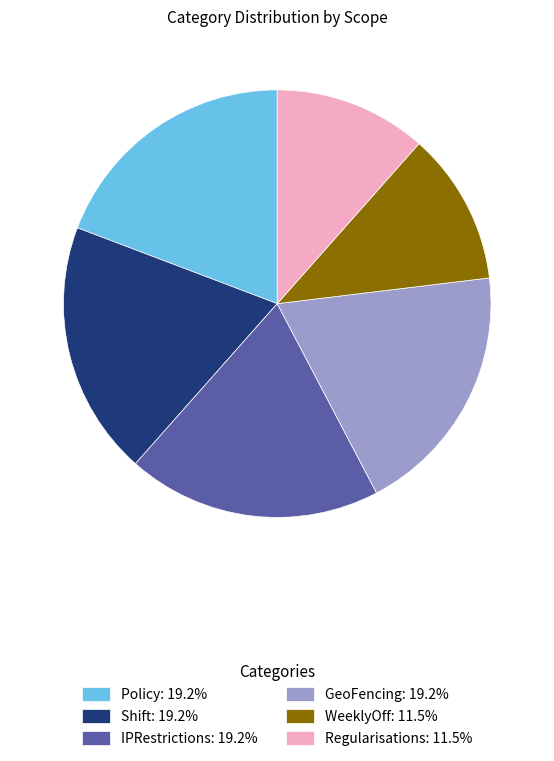

True or false: WeeklyOff accounts for 25% of the total.

False